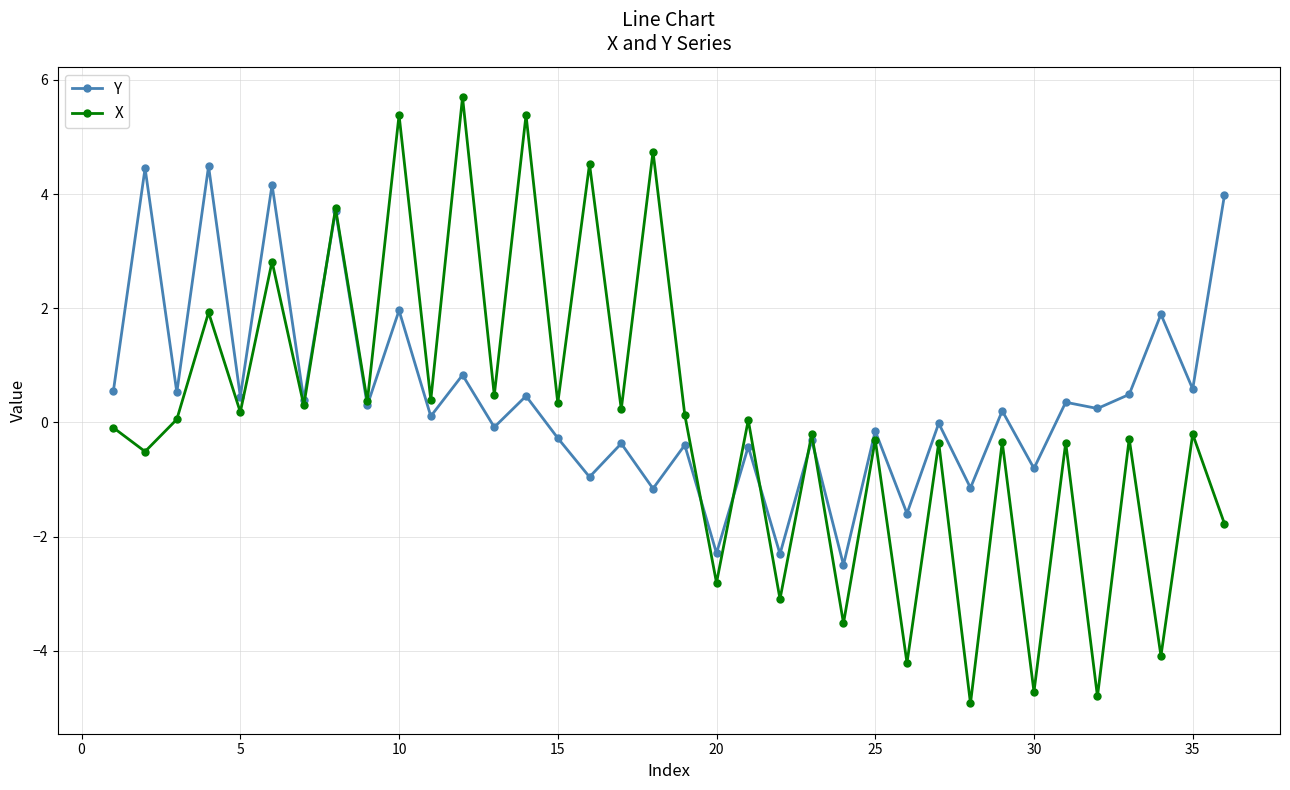

Rank the series by their maximum value, from lowest to highest.

Y, X